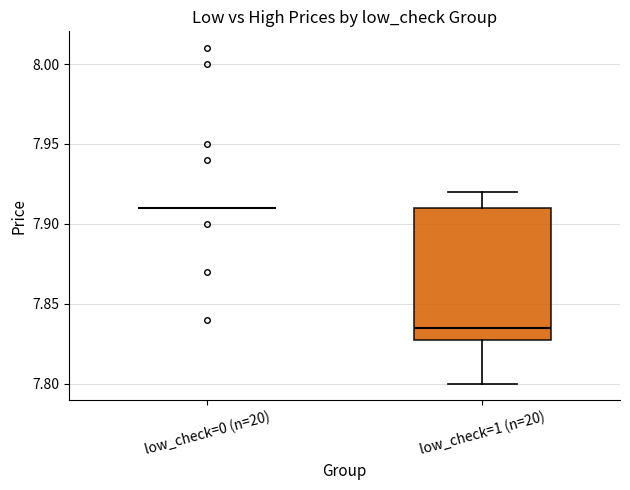

Where does the lower whisker of the box for low_check=1 (n=20) end on the y-axis? The values are not printed on the chart, so give them approximately, as read against the axis.

7.800